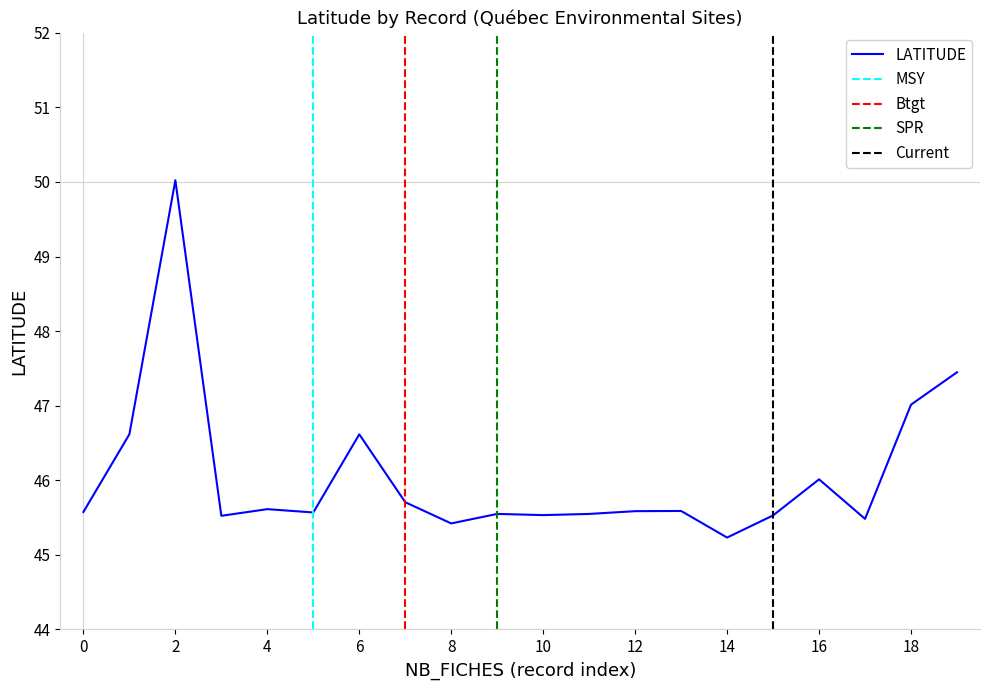

Does the chart have visible grid lines?

No